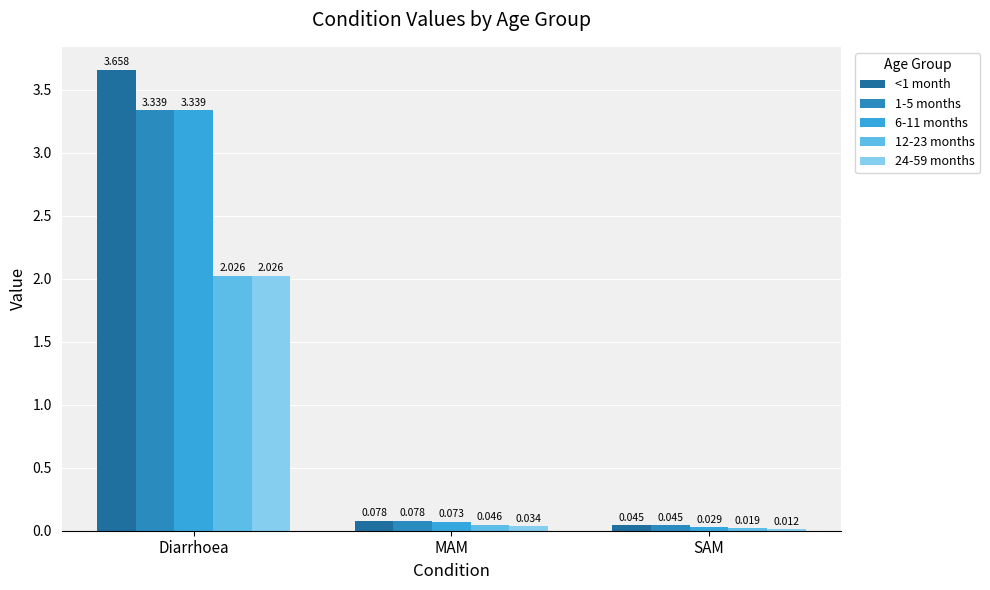

At which category is the sum across all series the highest?

Diarrhoea